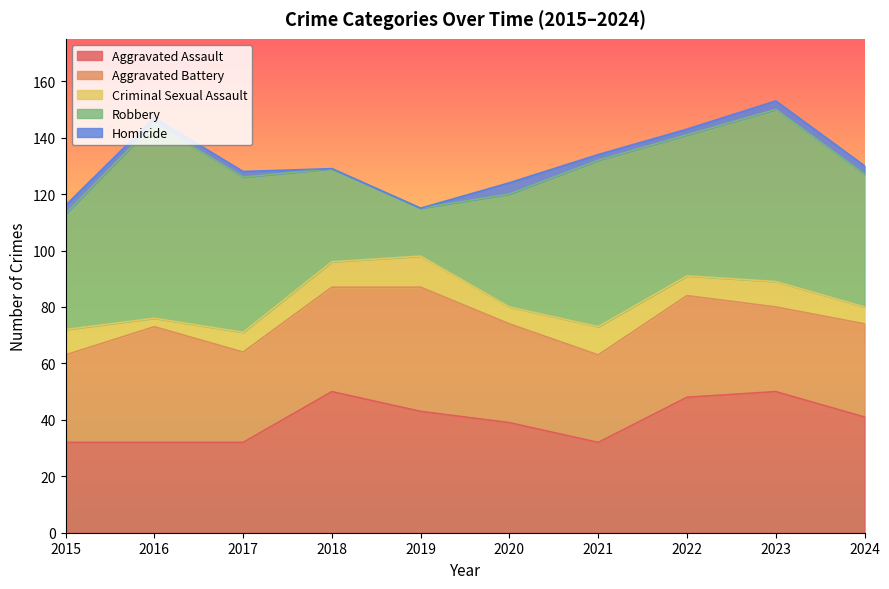

Reading right to left, extract all data points from this chart.

Aggravated Assault: 2024=41	2023=50	2022=48	2021=32	2020=39	2019=43	2018=50	2017=32	2016=32	2015=32
Aggravated Battery: 2024=33	2023=30	2022=36	2021=31	2020=35	2019=44	2018=37	2017=32	2016=41	2015=31
Criminal Sexual Assault: 2024=6	2023=9	2022=7	2021=10	2020=6	2019=11	2018=9	2017=7	2016=3	2015=9
Robbery: 2024=47	2023=61	2022=50	2021=59	2020=40	2019=17	2018=33	2017=55	2016=69	2015=41
Homicide: 2024=3	2023=3	2022=2	2021=2	2020=4	2019=0	2018=0	2017=2	2016=2	2015=3